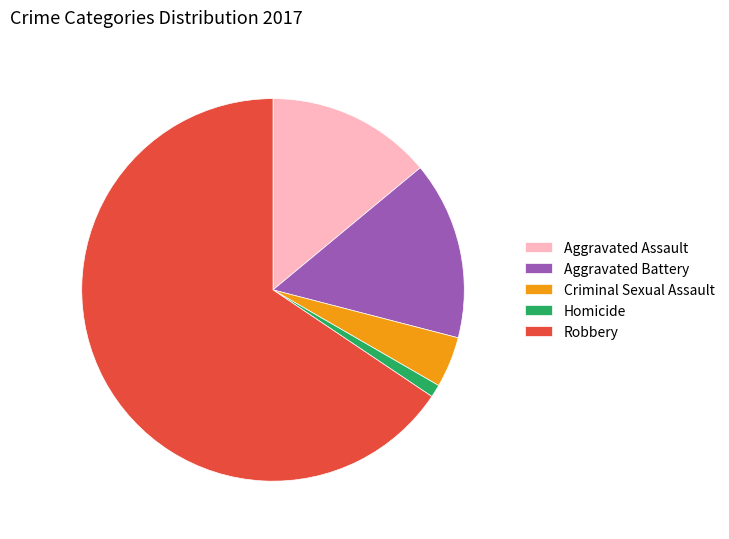

The Robbery slice represents 78% of the pie. True or false?

False